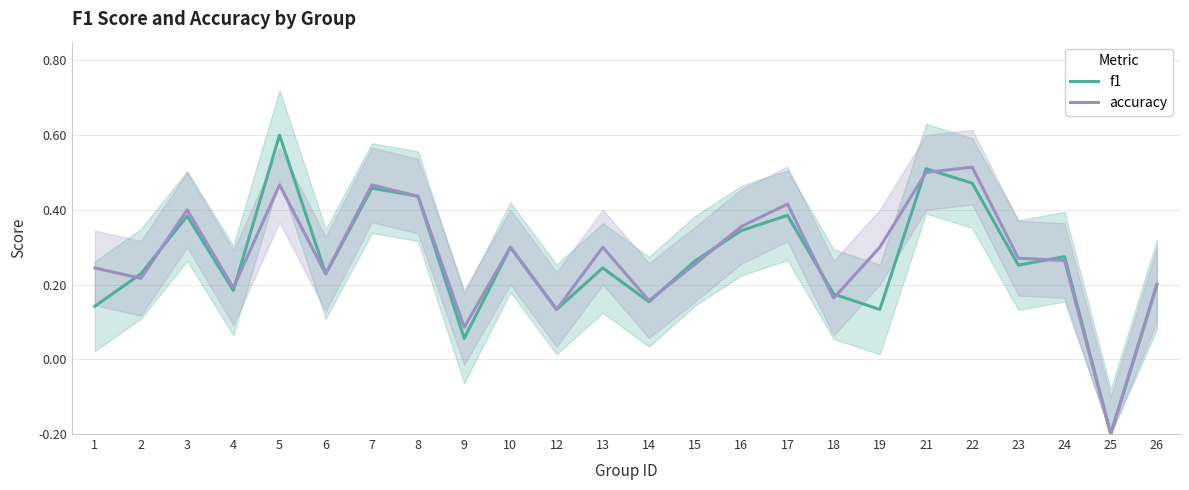

Which series changed the most between 17 and 25?

accuracy